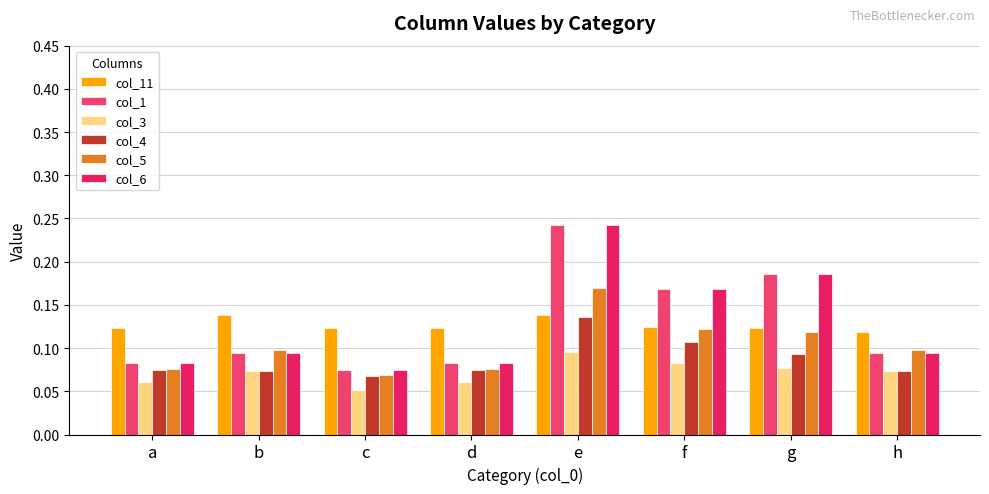

How many data points does each series have?

8